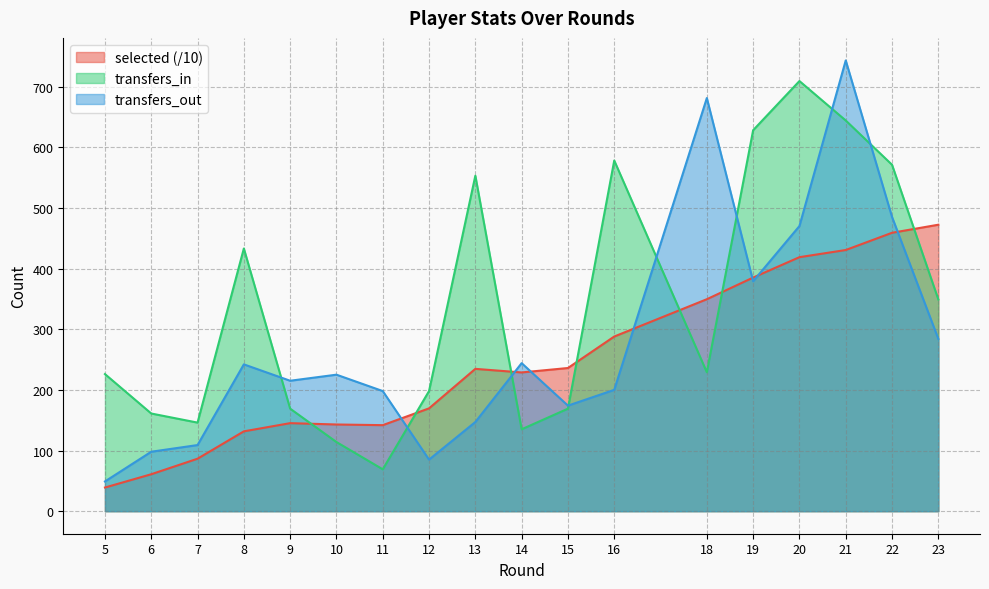

What is the maximum value shown in the chart?

743.0